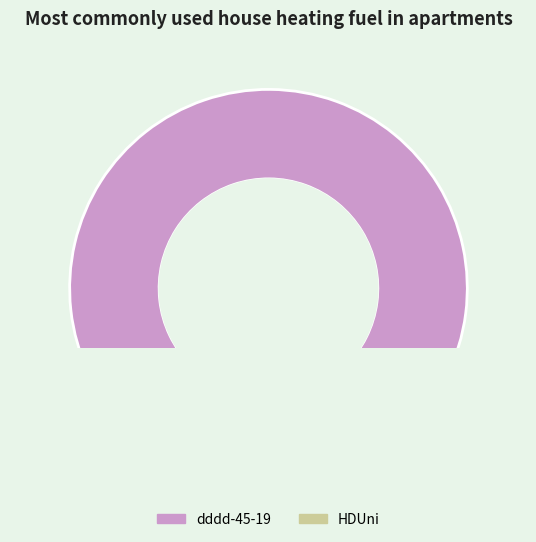

Count the number of slices in the pie.

2